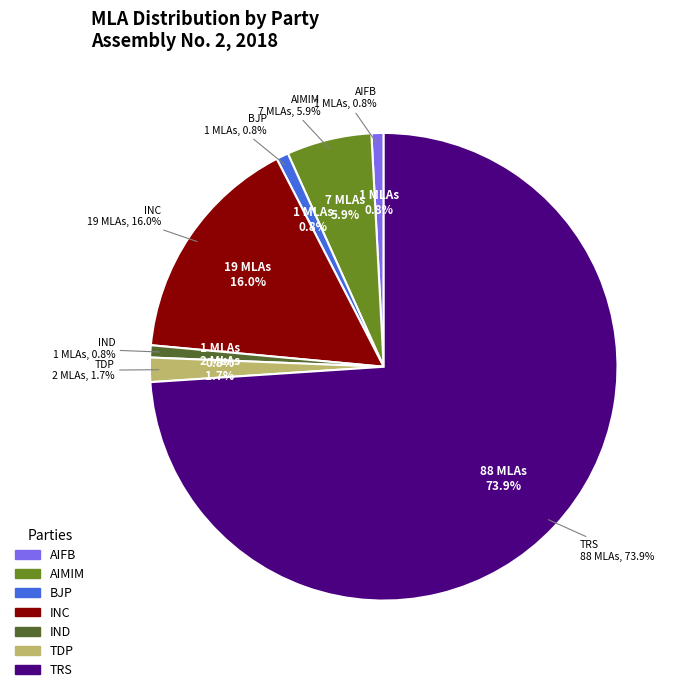

True or false: AIMIM accounts for 13% of the total.

False